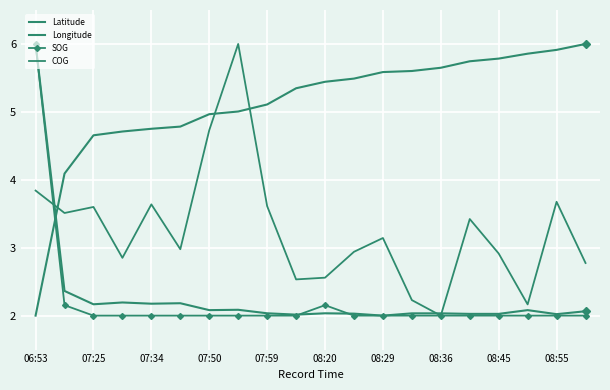

Which series ends up on top after the final intersection of Longitude and Latitude?

Longitude